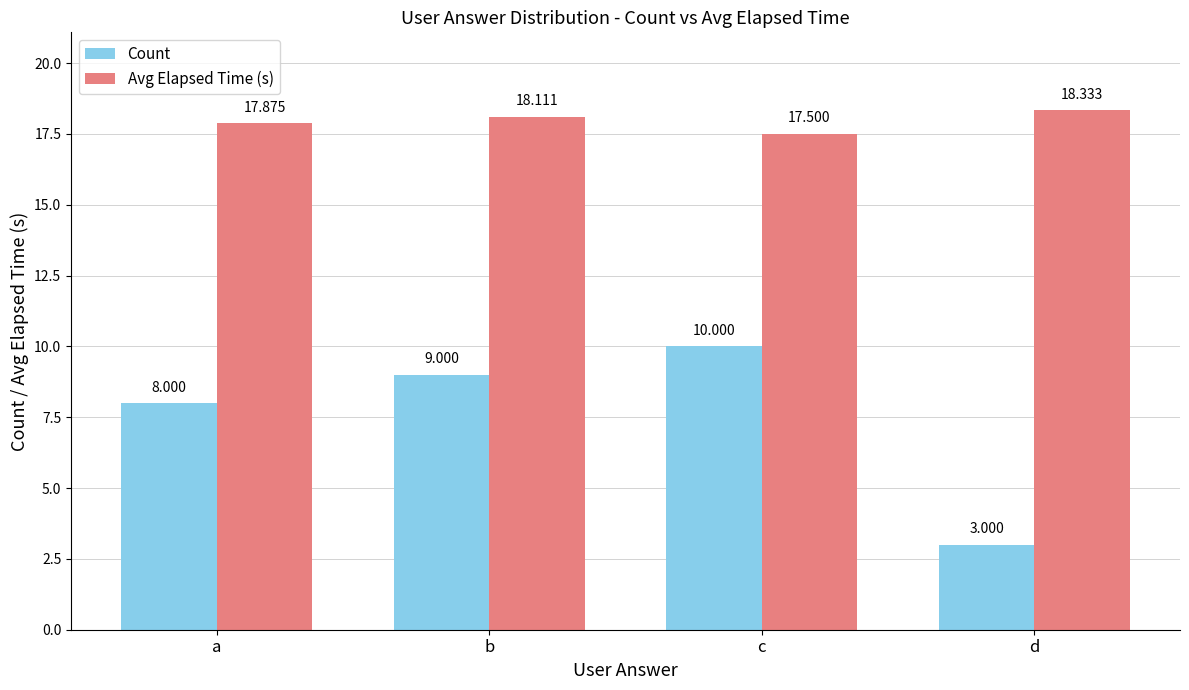

Reading left to right, what are all the values shown in this chart?

Count: 8.0	9.0	10.0	3.0
Avg Elapsed Time (s): 17.9	18.1	17.5	18.3